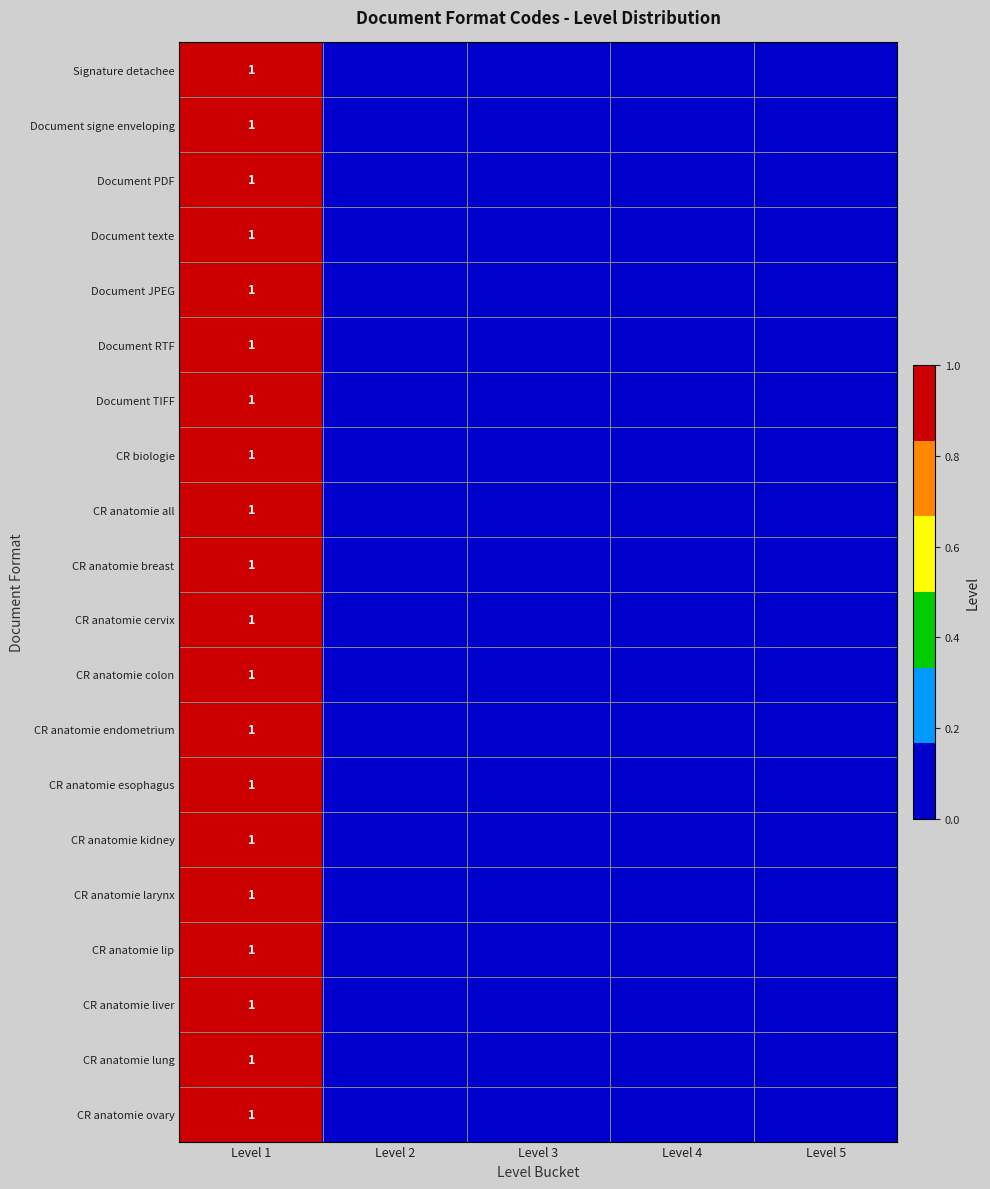

The Document signe enveloping series shows 0 at Level 1. True or false?

False